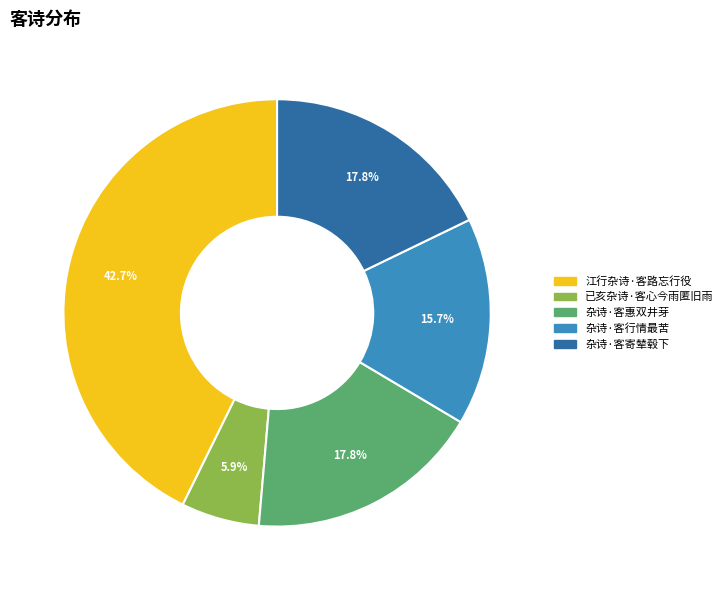

The 已亥杂诗·客心今雨匿旧雨 slice represents 6% of the pie. True or false?

True